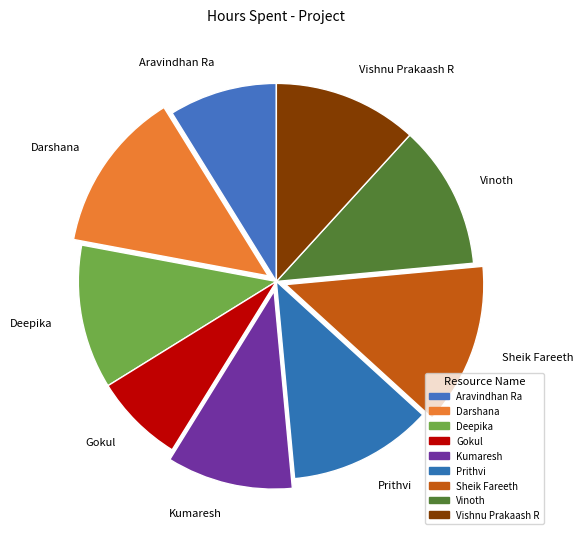

Is it true that Gokul is 1% of the pie?

False